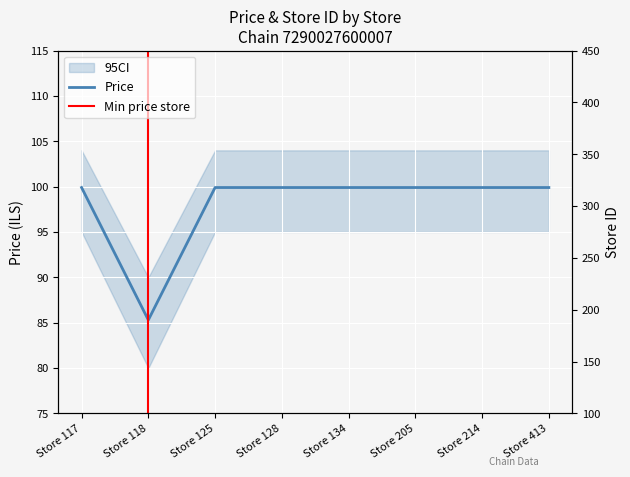

True or false: store_id and price cross at least once.

False